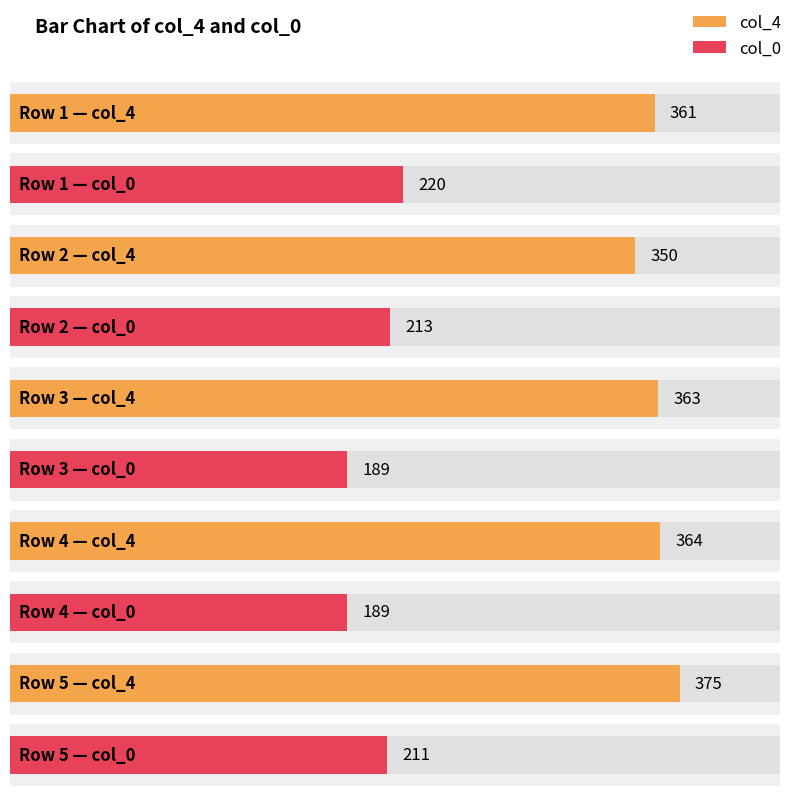

Which series has the largest range (max minus min)?

col_0